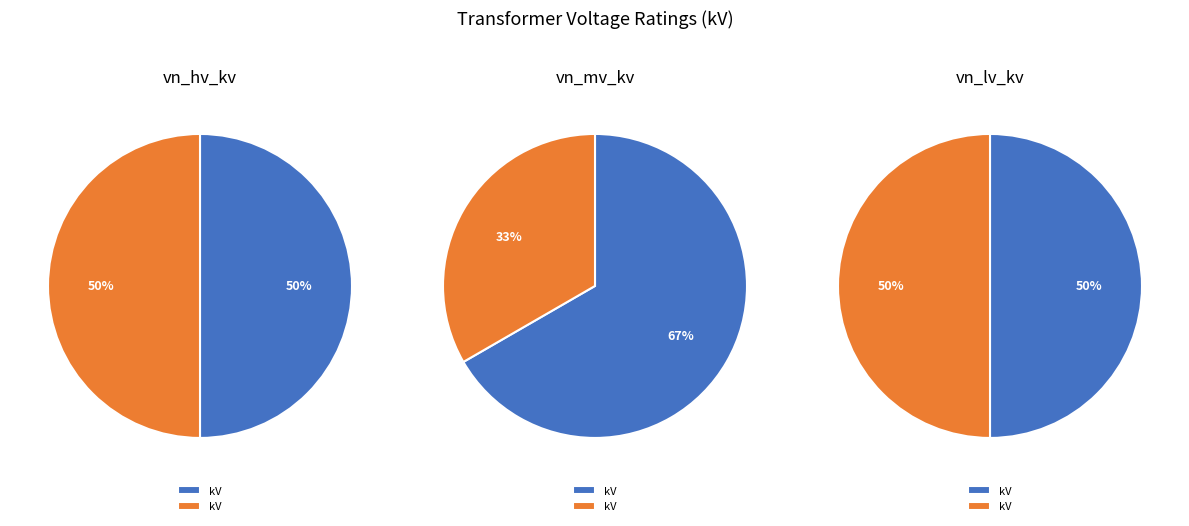

To the nearest percent, what portion does 63/25/38 MVA 110/20/10 kV represent?

50%